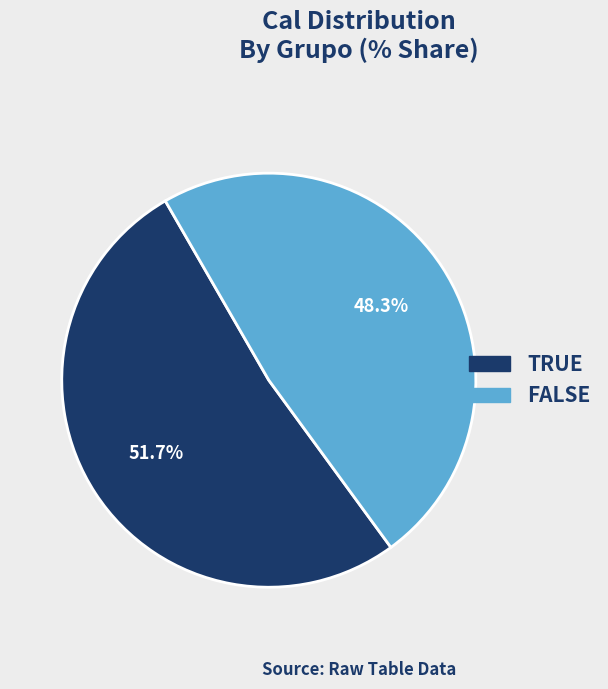

Which category accounts for the majority?

TRUE